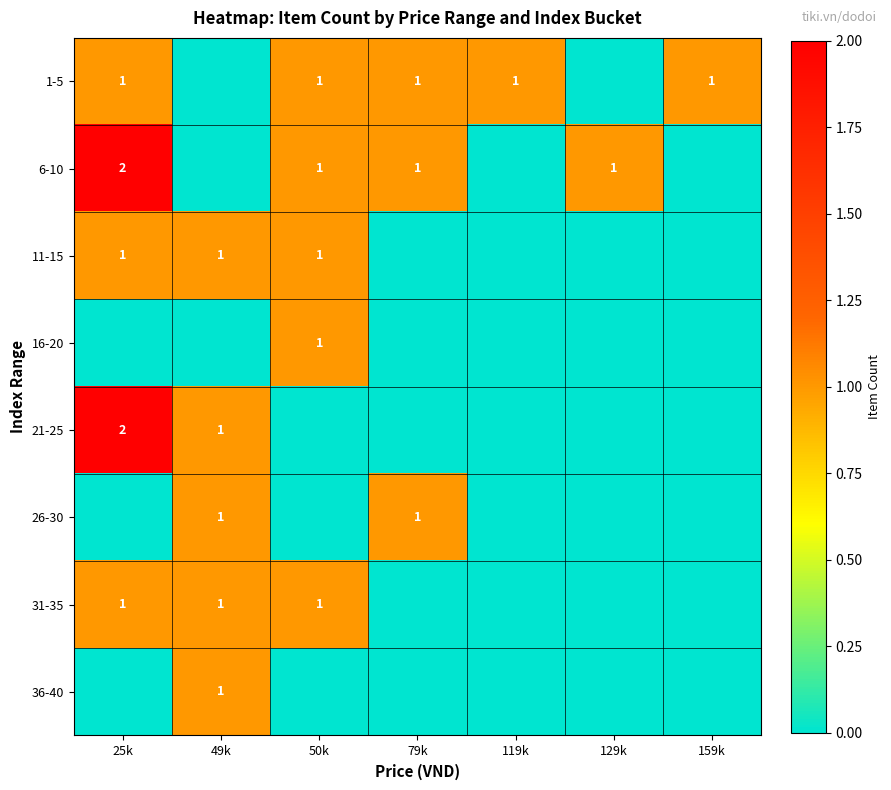

The value of 21-25 at 25k is 1. True or false?

False